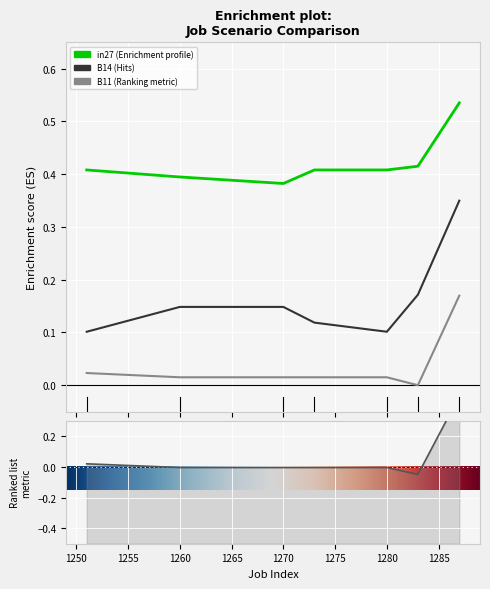

True or false: B11 and B14 cross at least once.

False